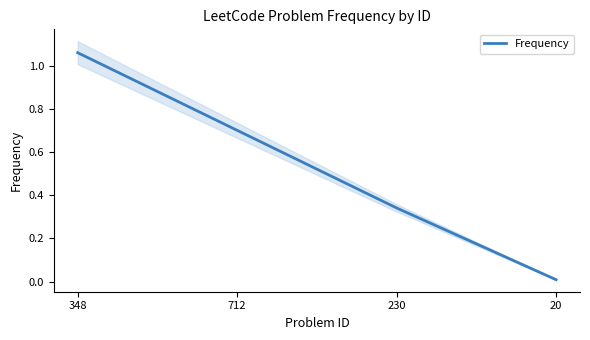

True or false: the data shows 1.1 at 348.

True